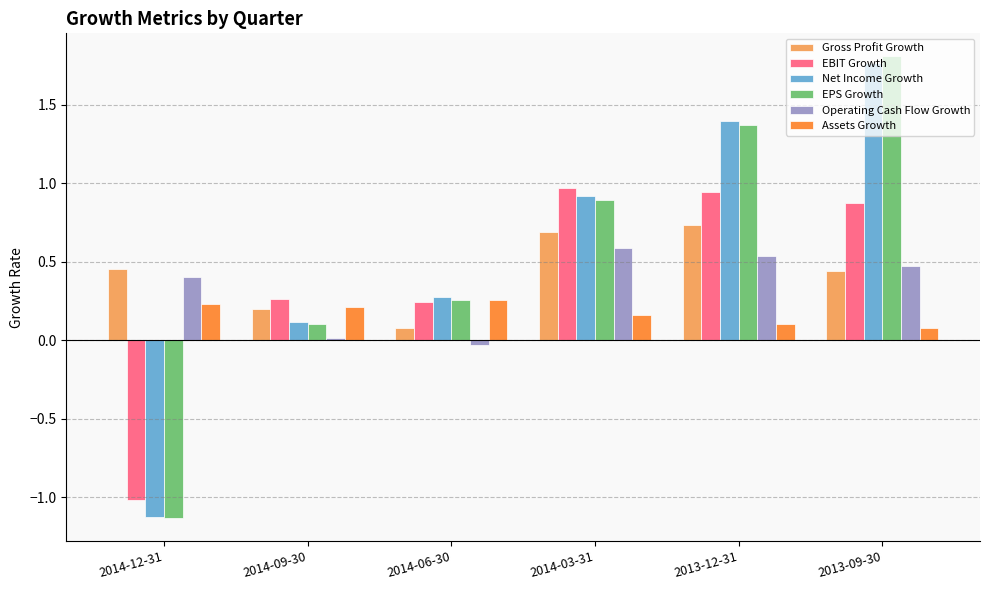

Between 2014-09-30 and 2014-03-31, which series saw the biggest shift?

Net Income Growth